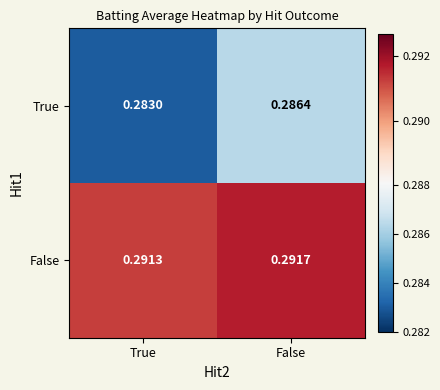

Where is False nearest to the value 0?

True